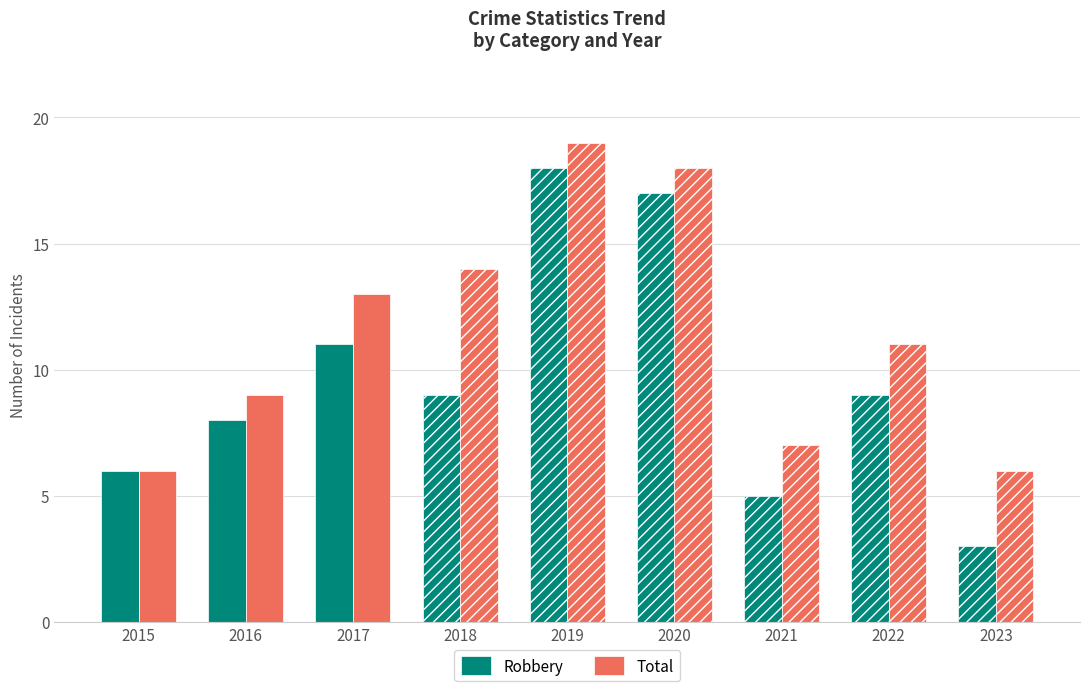

What value does the Robbery series have at 2021?

5